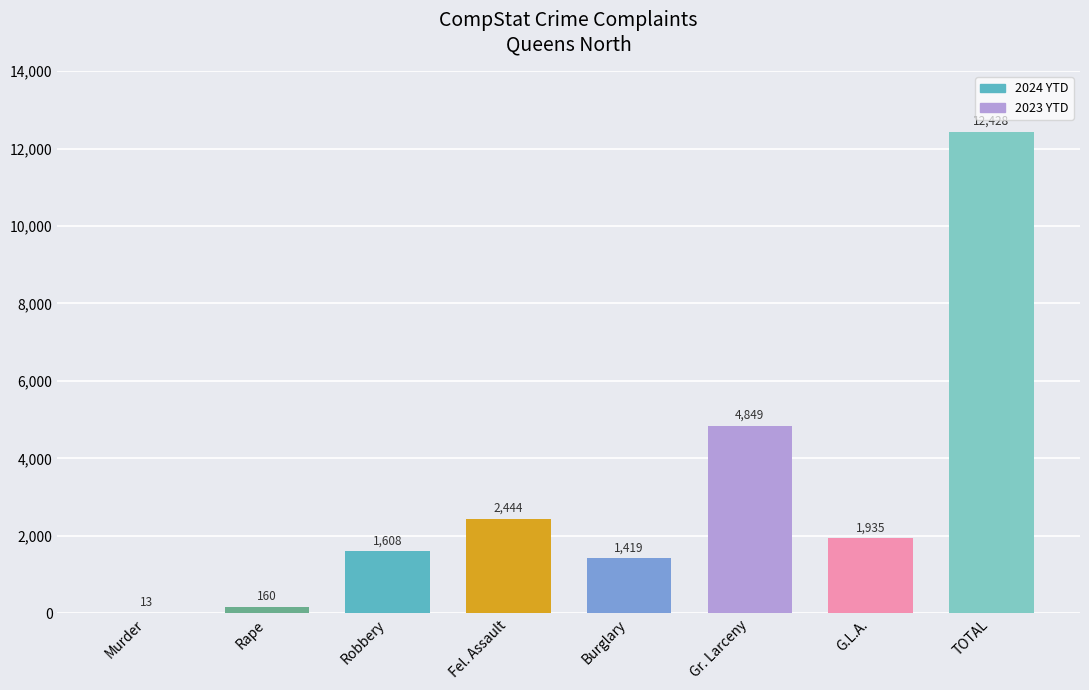

What is the greatest value displayed?

12428